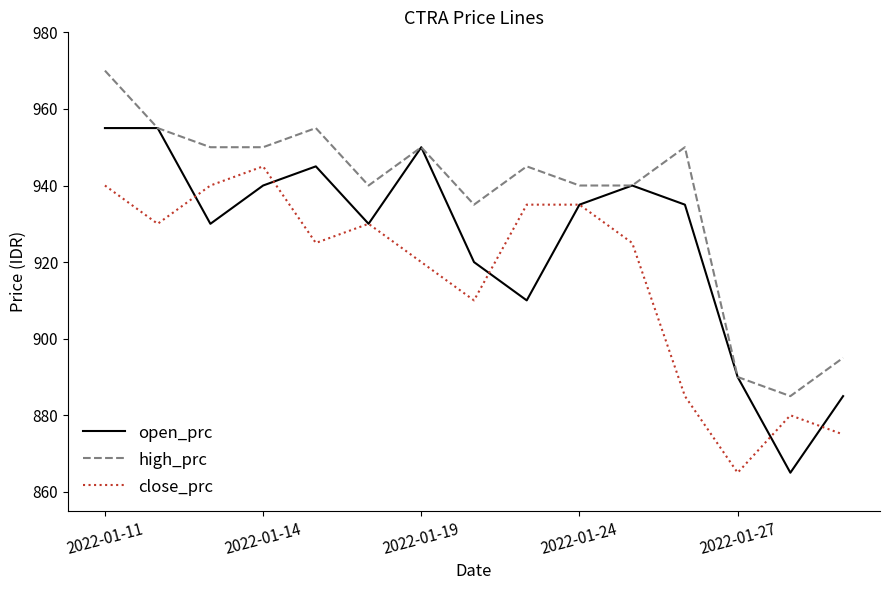

What are all the series names shown in the legend?

open_prc, high_prc, close_prc